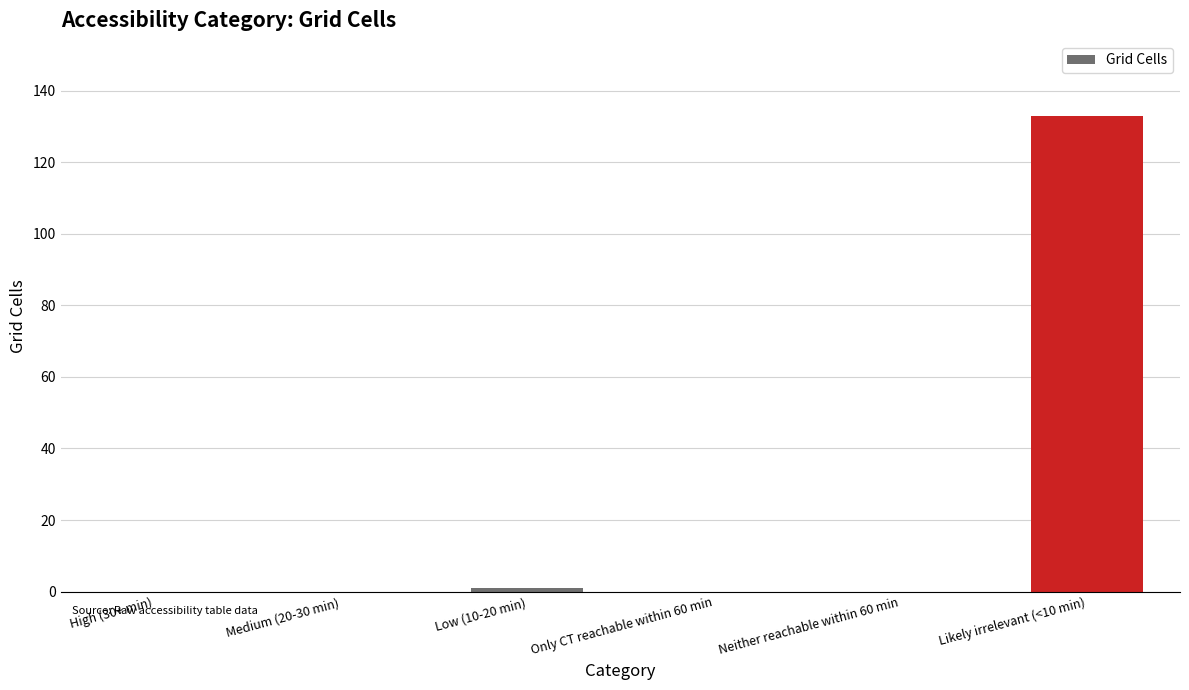

True or false: the data shows 133 at Likely irrelevant (<10 min).

True